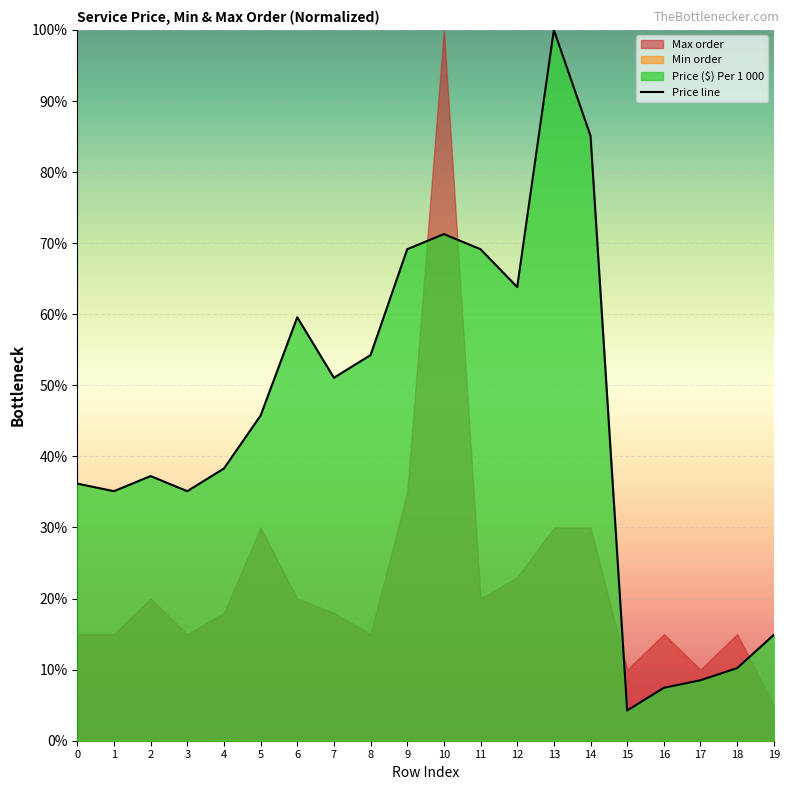

What is the maximum value shown in the chart?

100.0